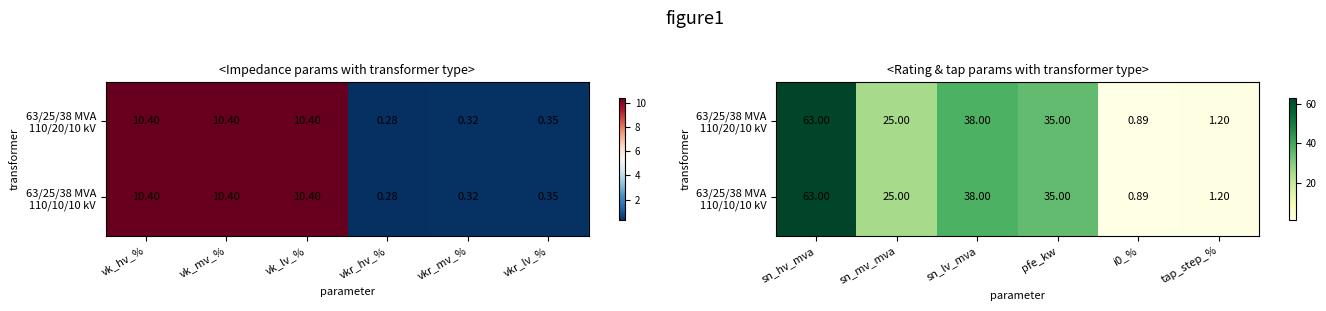

The value of 63/25/38 MVA 110/10/10 kV at tap_step_% is 0.8. True or false?

False